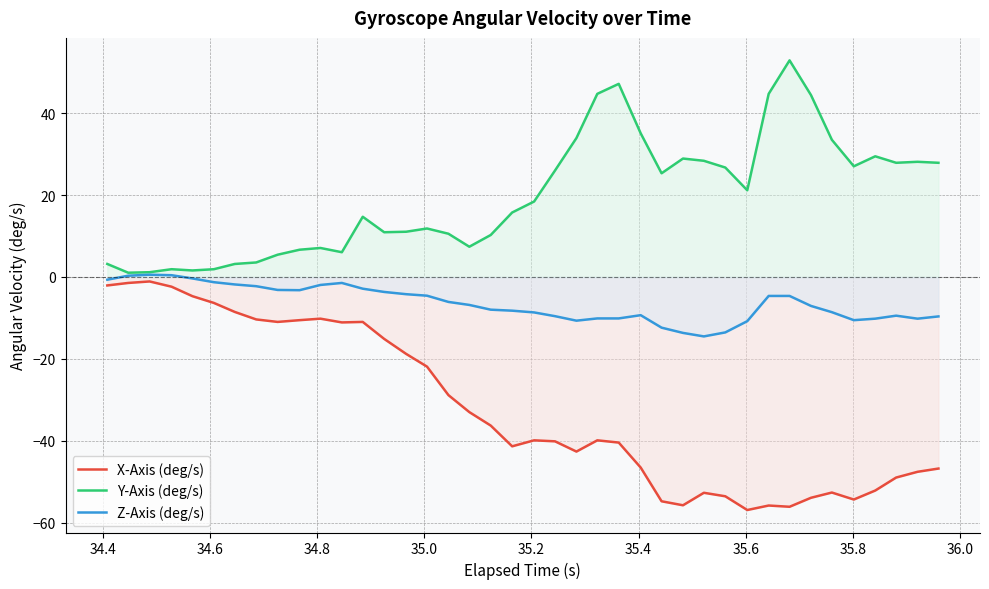

List the series in order of their overall mean, lowest first.

X-Axis (deg/s), Z-Axis (deg/s), Y-Axis (deg/s)